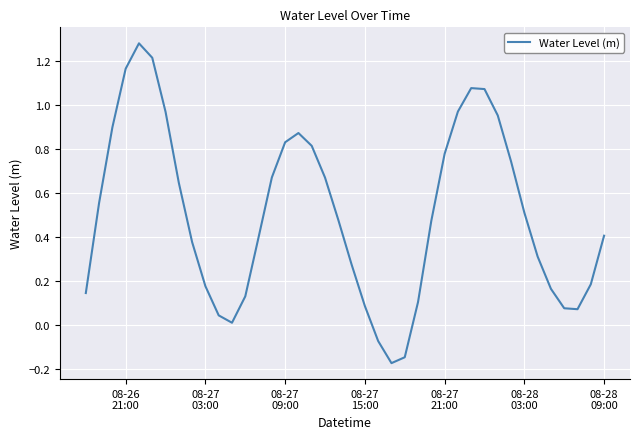

Is this an area chart (filled region under the line)?

No